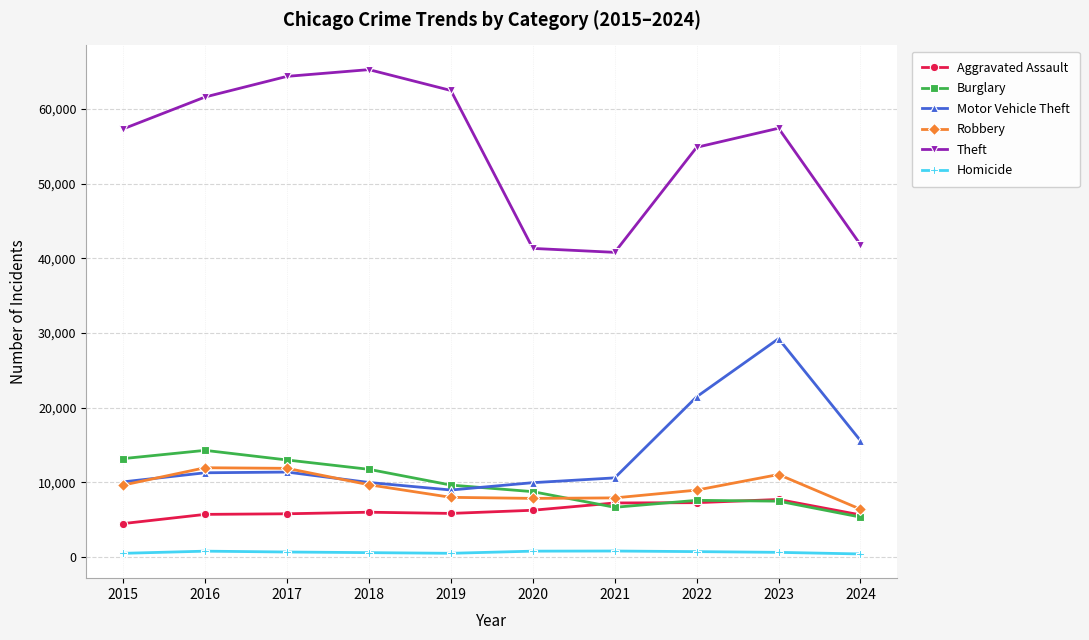

True or false: Theft and Homicide cross at least once.

False